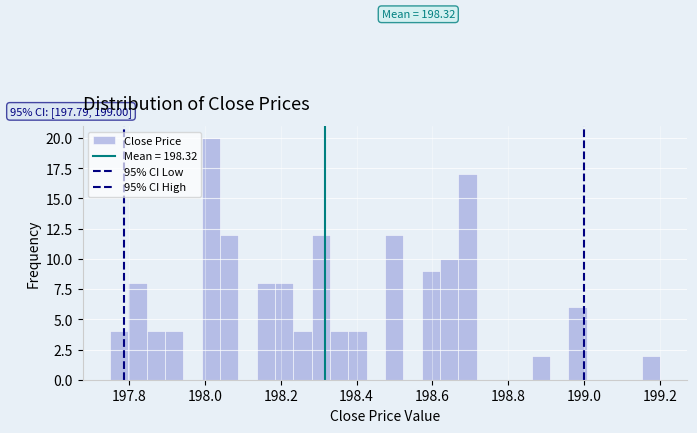

Around what value on the x-axis is the tallest bar? Give the approximate position of its centre, as read against the axis.

198.02